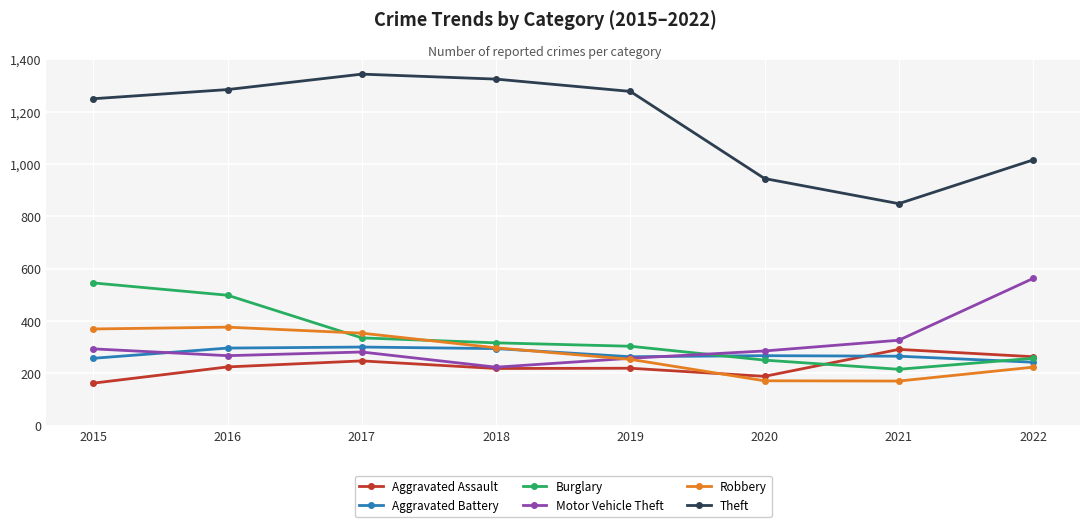

What is the spread (max minus min) of values at 2018?

1106